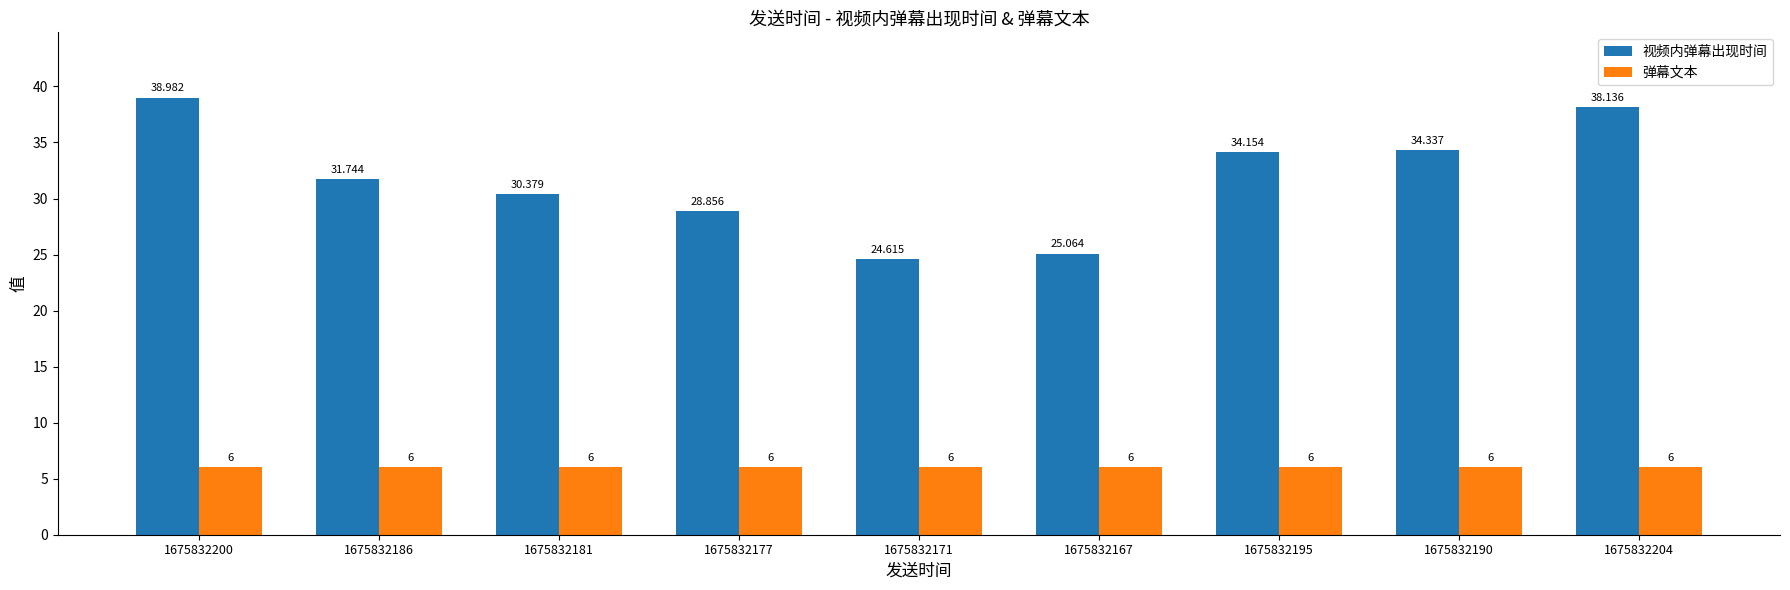

What is the value of the 弹幕文本 bar at the 7th from the left?

6.0